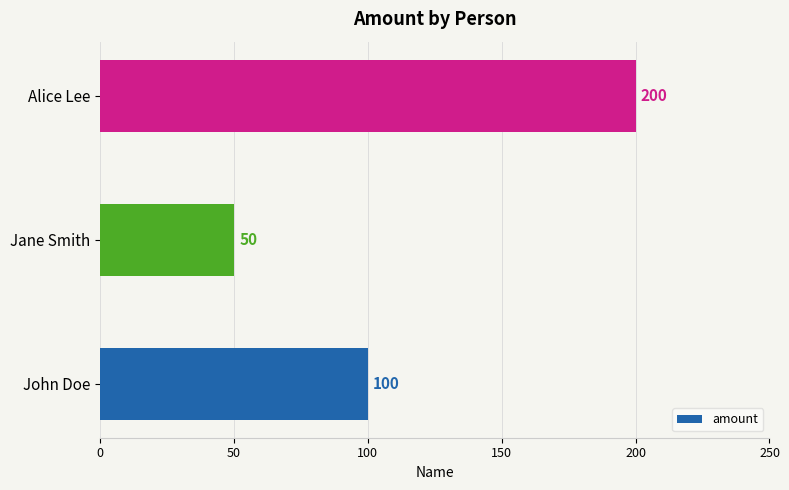

The chart shows a value of 28 at Jane Smith. True or false?

False